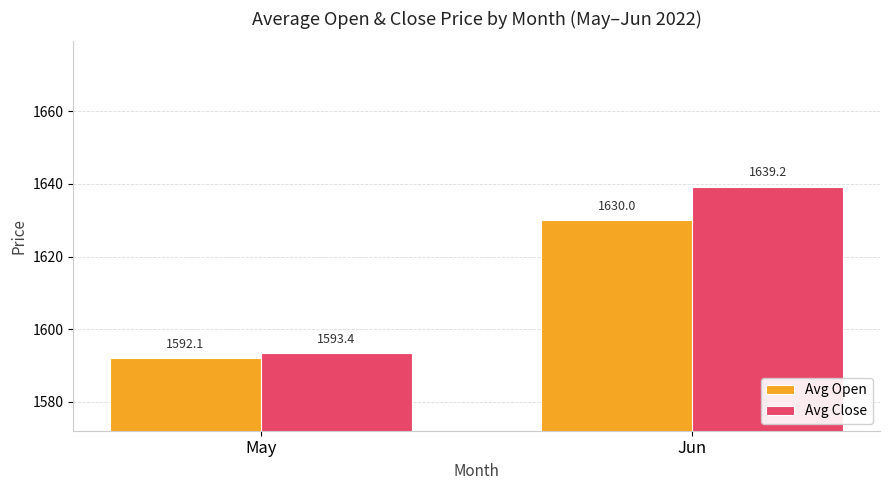

What is the total value across all series at Jun?

3269.2